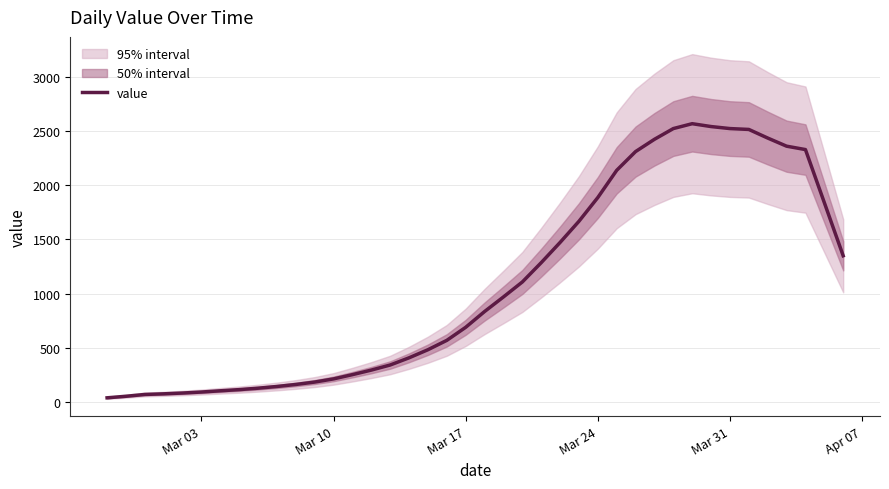

The value of value at Mar 17 is 431.6. True or false?

False